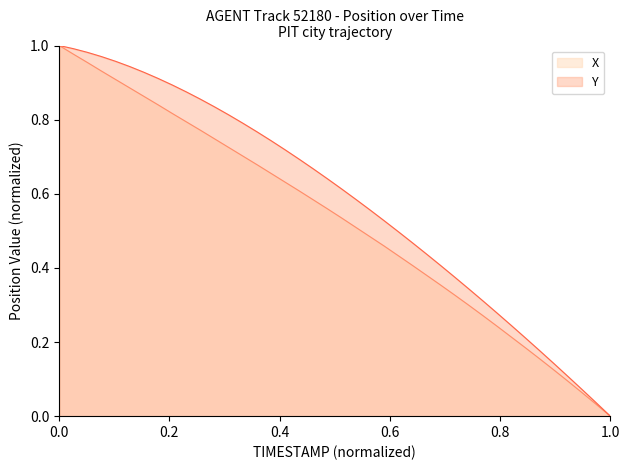

What are all the series names shown in the legend?

X, Y